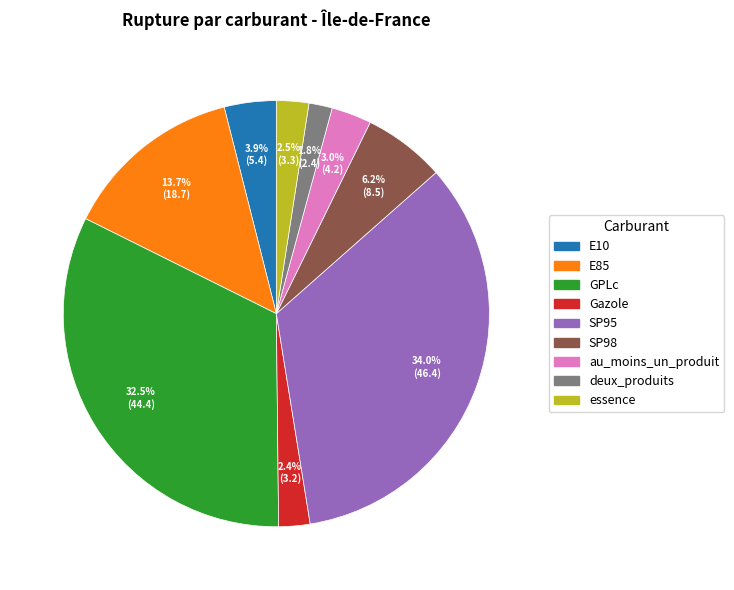

Combined, do deux_produits and au_moins_un_produit account for over 50%?

No